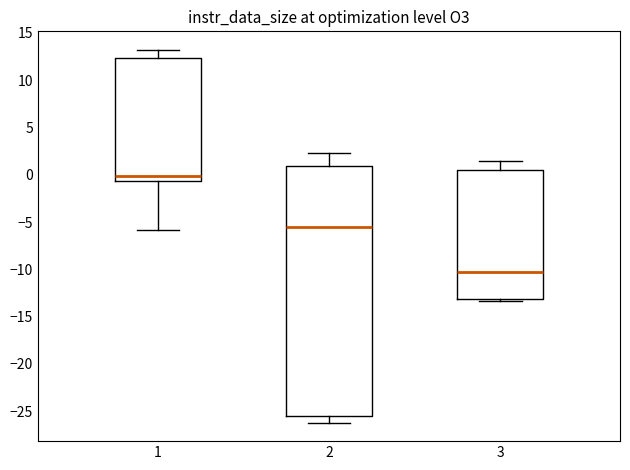

Where does the lower whisker of the box at x = 1 end on the y-axis? The values are not printed on the chart, so give them approximately, as read against the axis.

-6.0